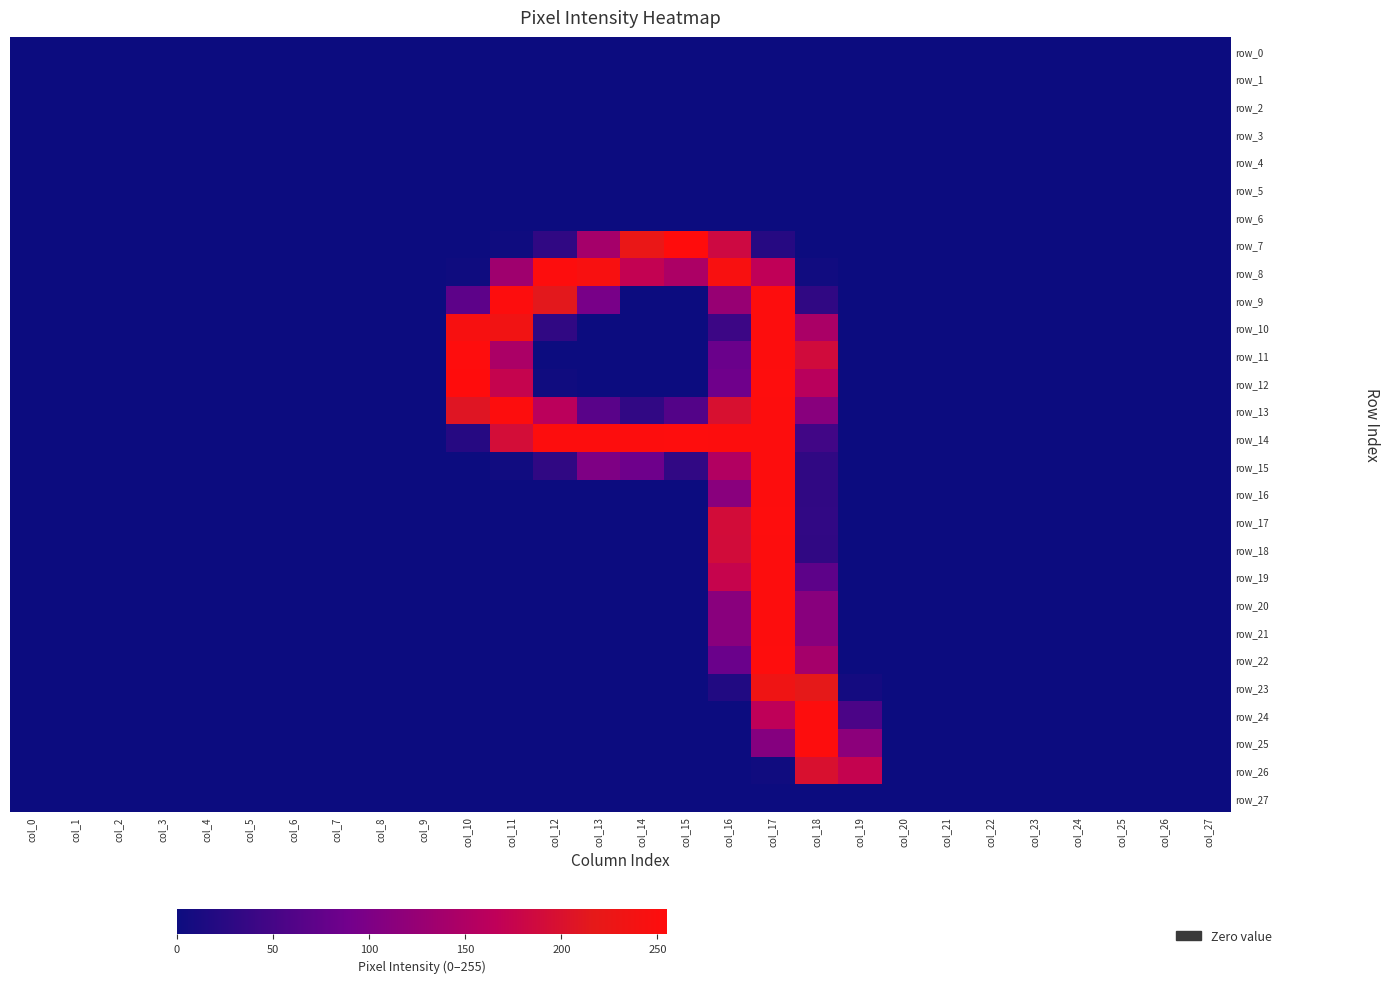

What is the sum of all row_23 values?

474